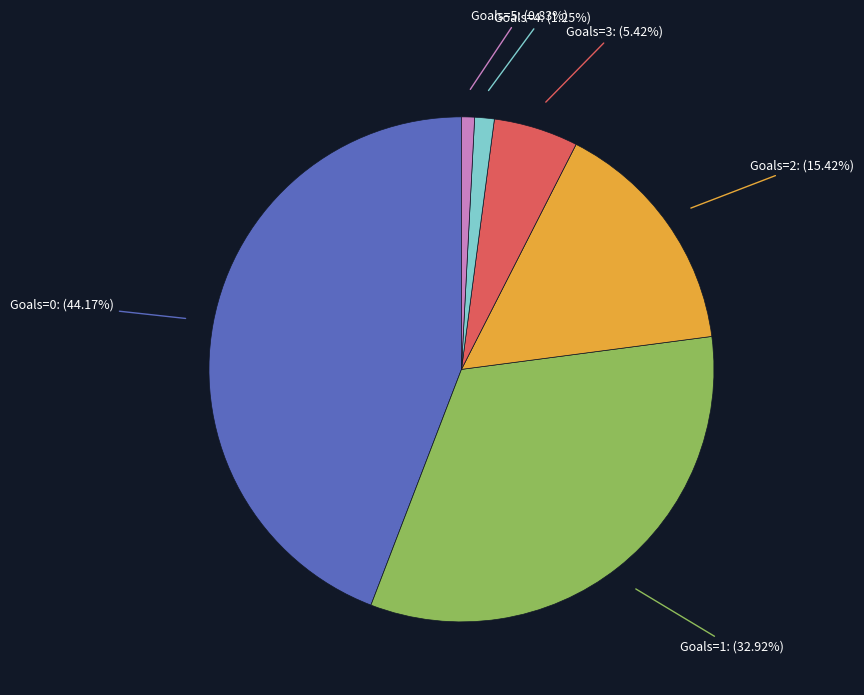

Which slice is the largest?

Goals=0: (44.17%)